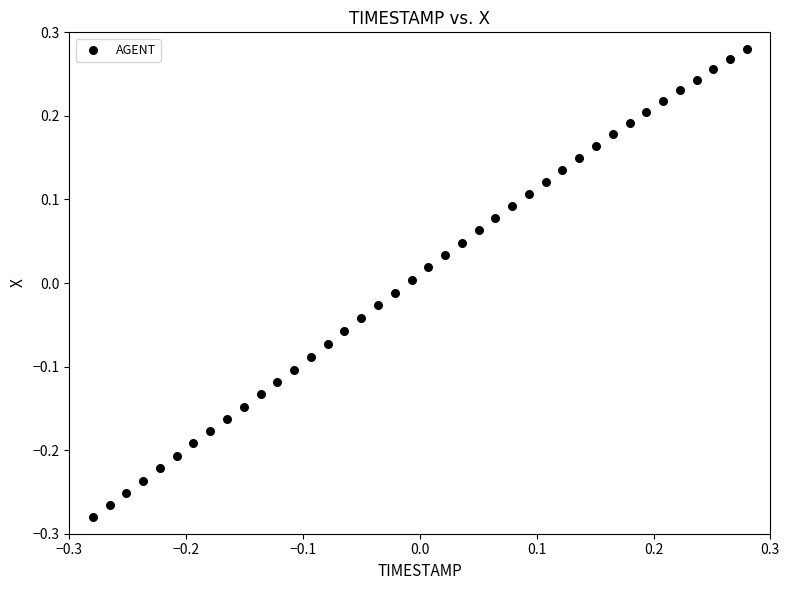

What is the range of Y values (max minus min)?

0.6